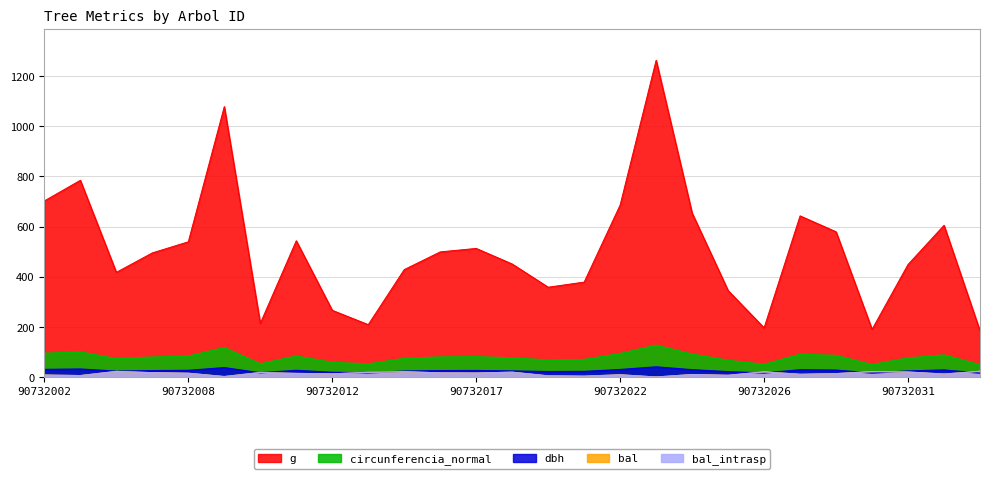

Between 90732002 and 90732022, which series saw the biggest shift?

g